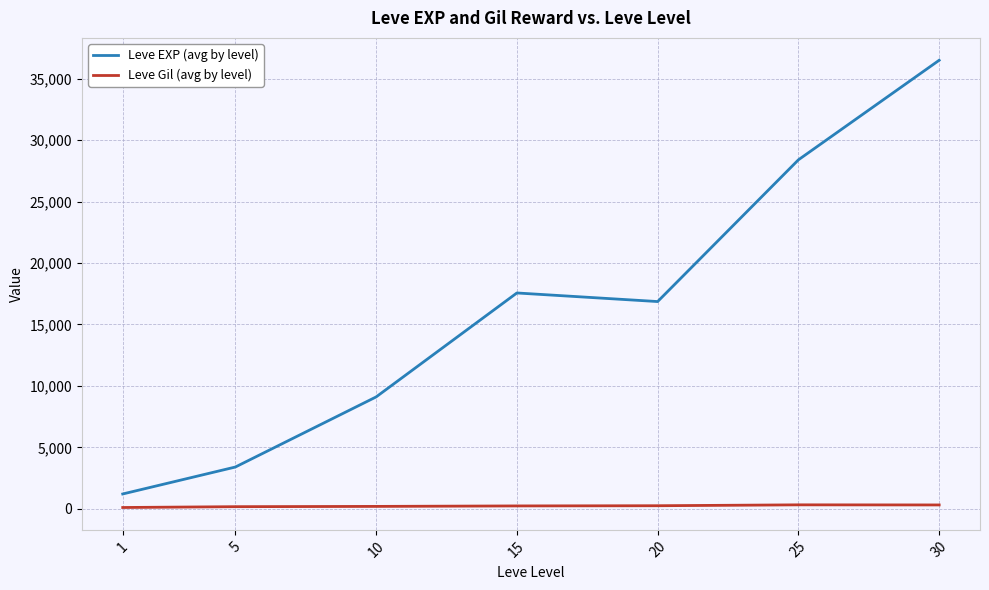

Does the chart have visible grid lines?

Yes